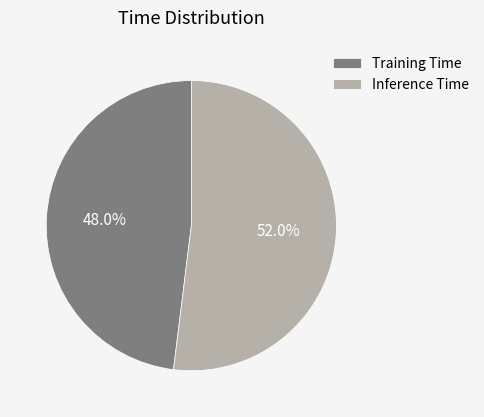

Does Training Time represent more than half of the total?

No